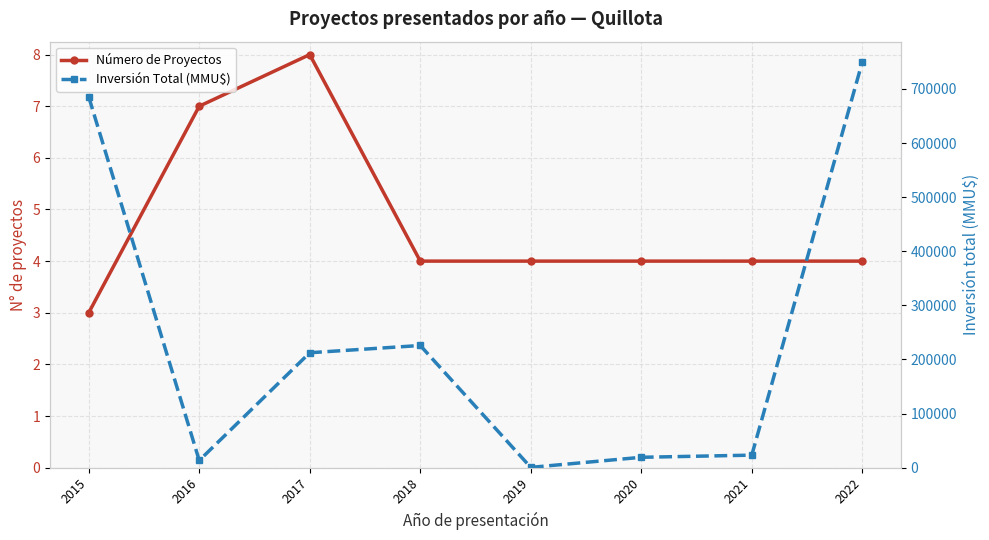

At which label does Inversión Total (MMU$) first exceed 212421?

2015